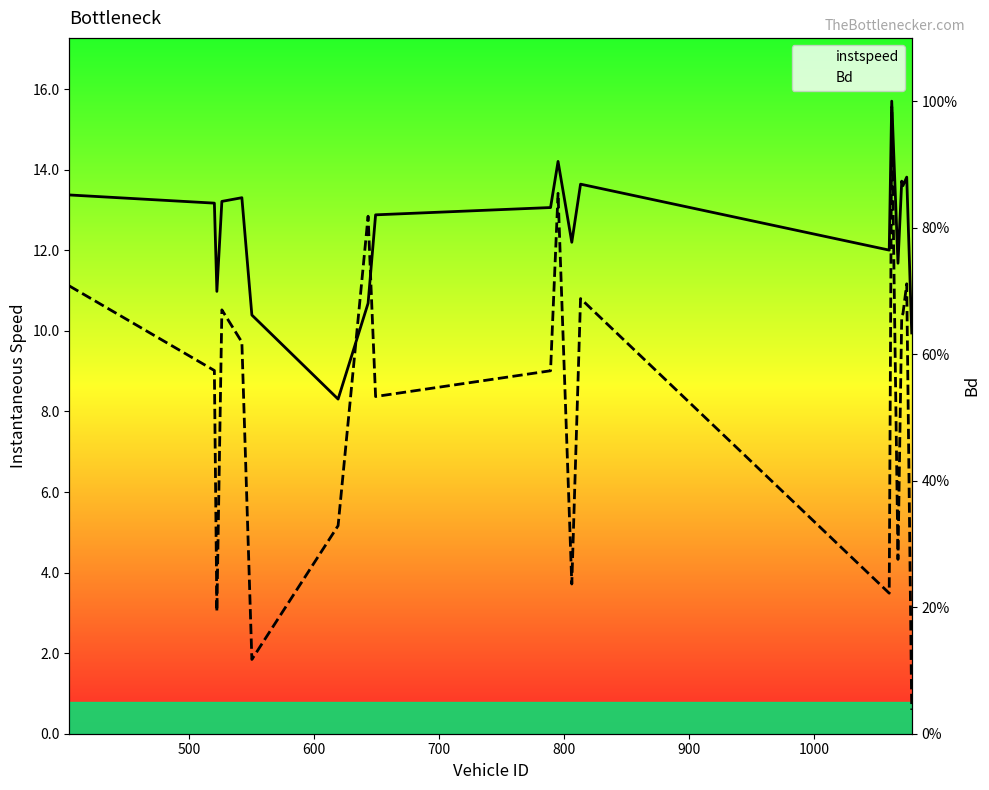

Which series has the largest range (max minus min)?

instspeed